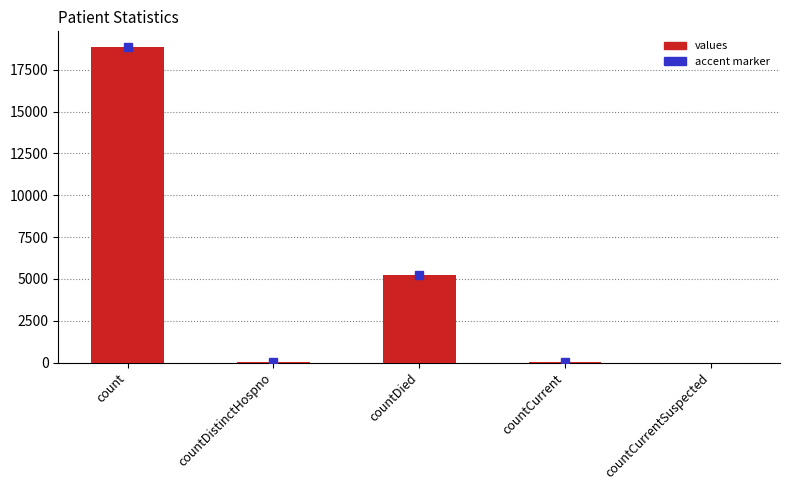

What is the sum of all values?

24136